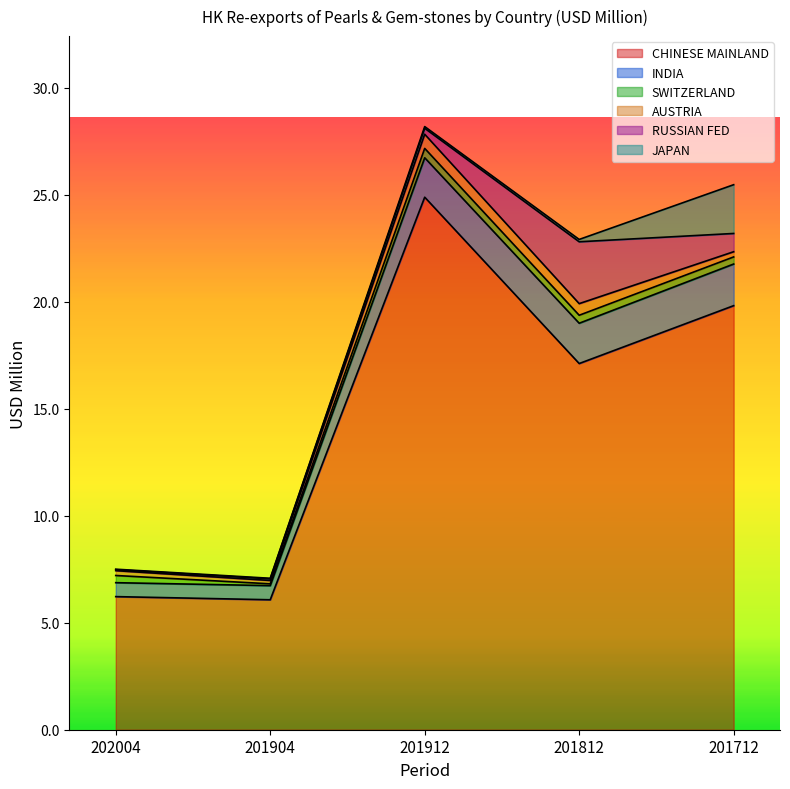

What is the maximum value for CHINESE MAINLAND?

24.9